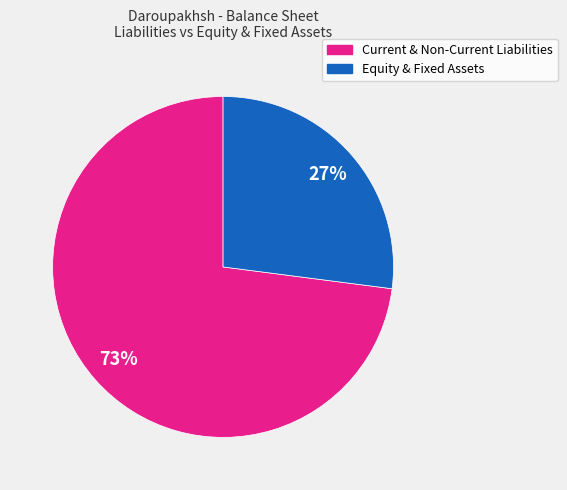

Which has a higher value, Equity & Fixed Assets or Current & Non-Current Liabilities?

Current & Non-Current Liabilities